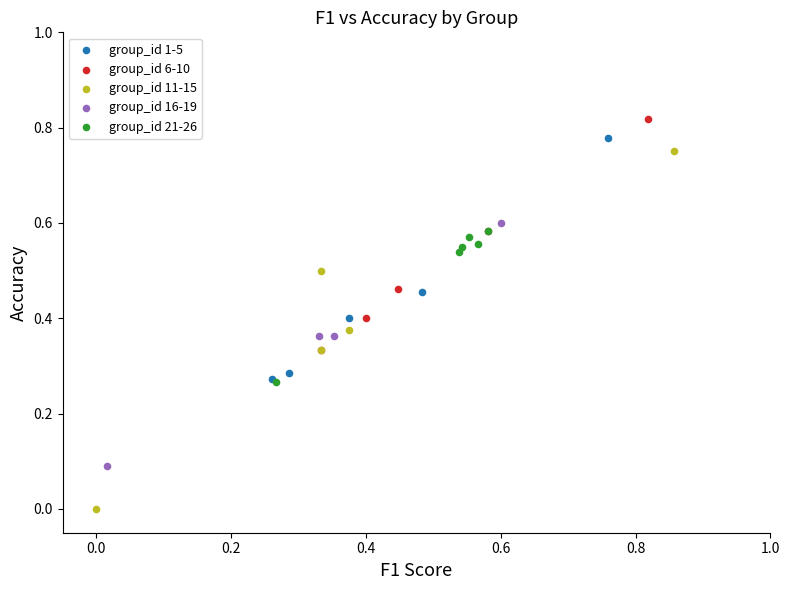

Which series contains the lowest Y value?

group_id 11-15